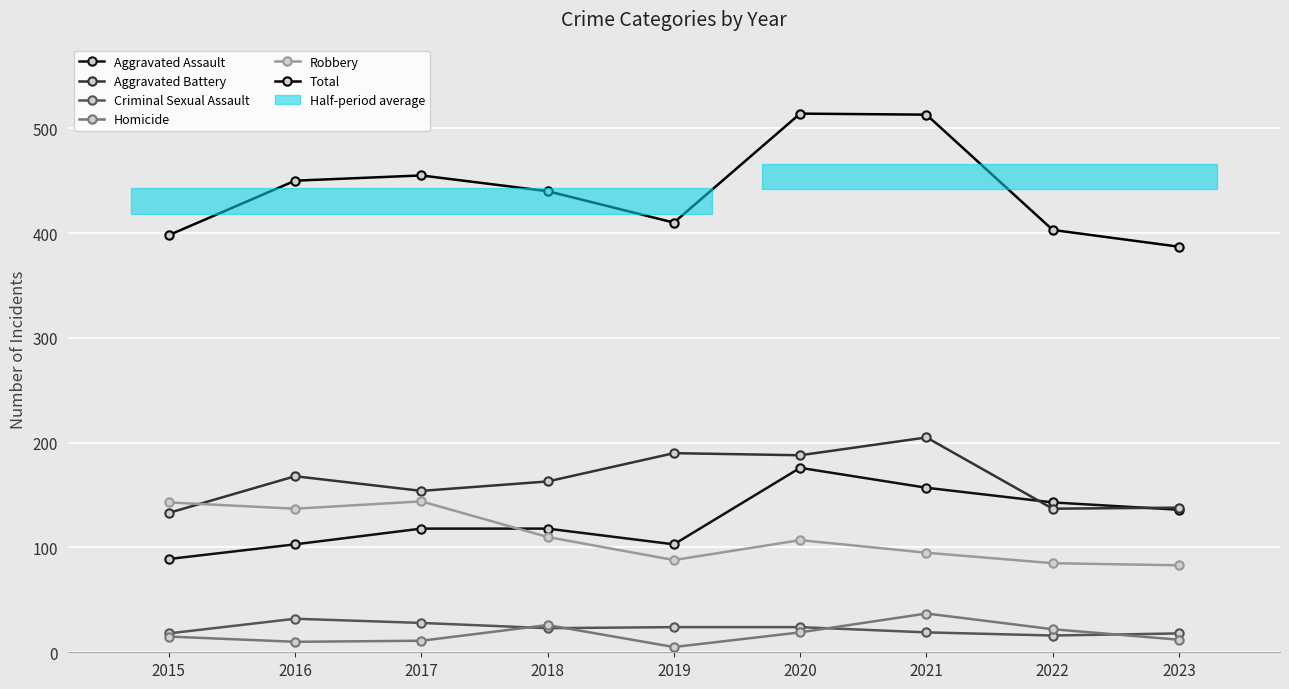

True or false: Aggravated Assault has more than 1 points higher than both neighbors.

False